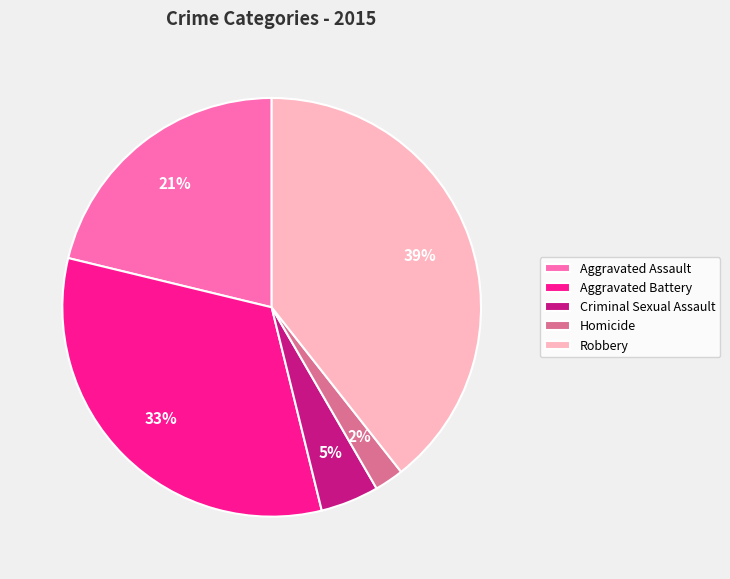

What is the largest slice in the pie chart?

Robbery